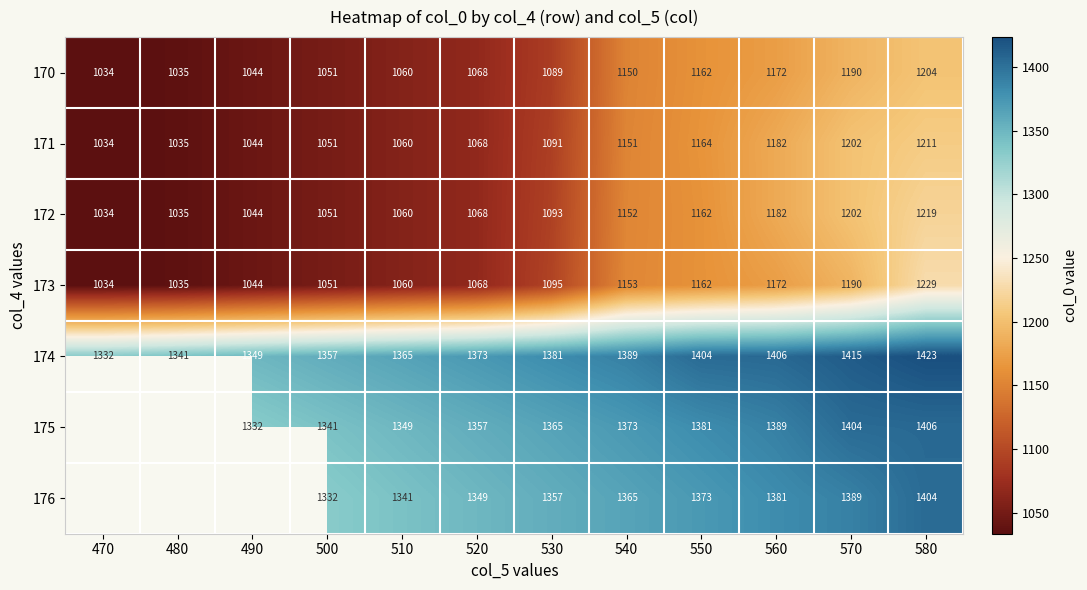

What is the maximum value for 174?

1423.4